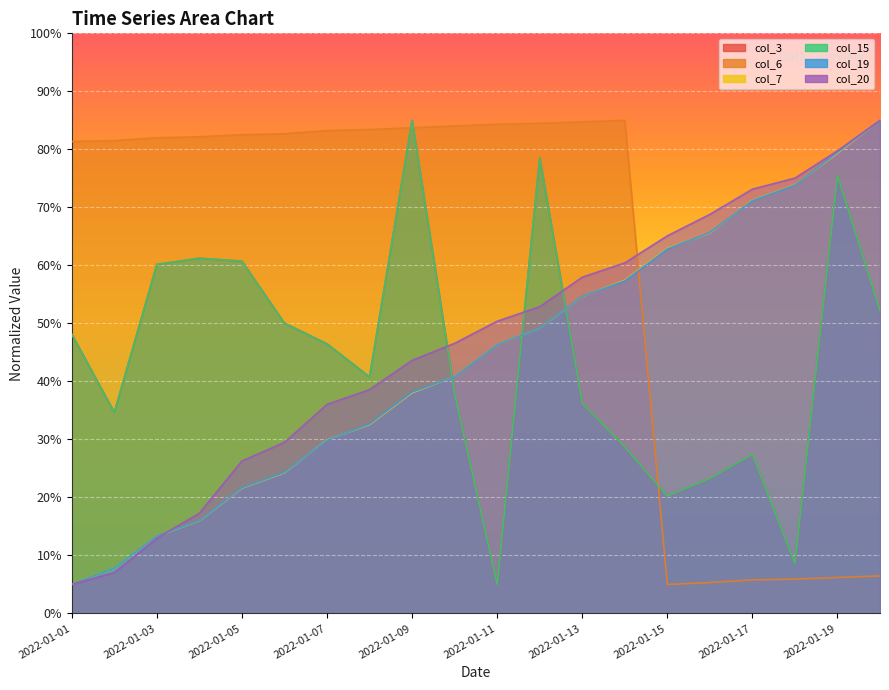

What are all the series names shown in the legend?

col_3, col_6, col_7, col_15, col_19, col_20